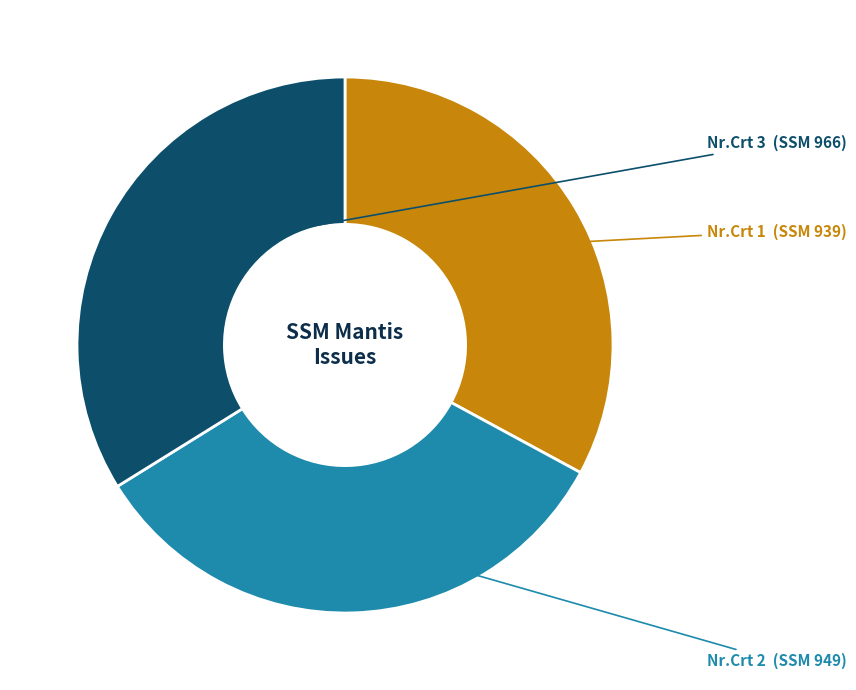

Is it true that Nr.Crt 1 is 46% of the pie?

False